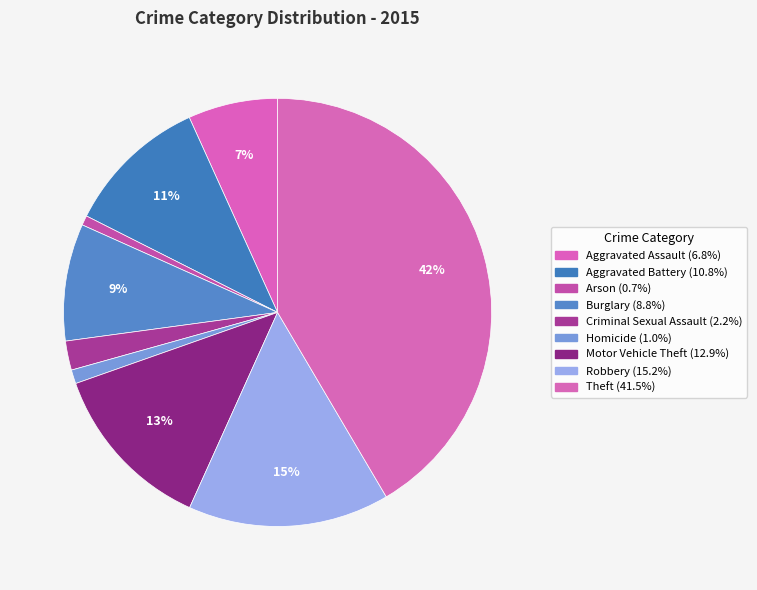

What is the smallest slice in the pie chart?

Arson